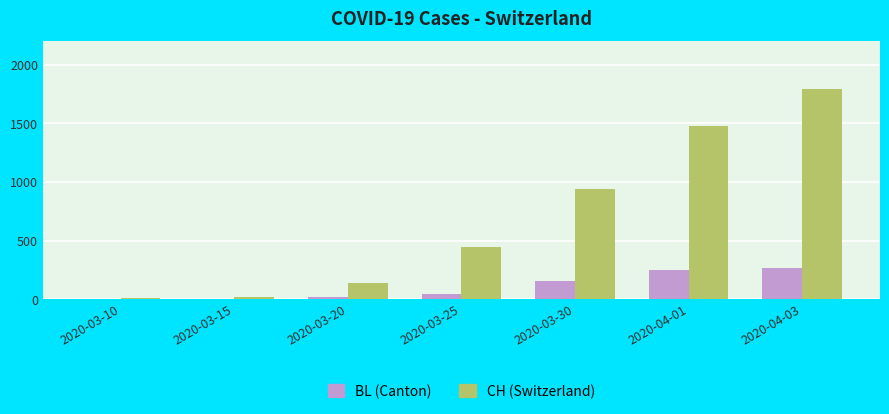

Which category has the highest value across all series?

2020-04-03